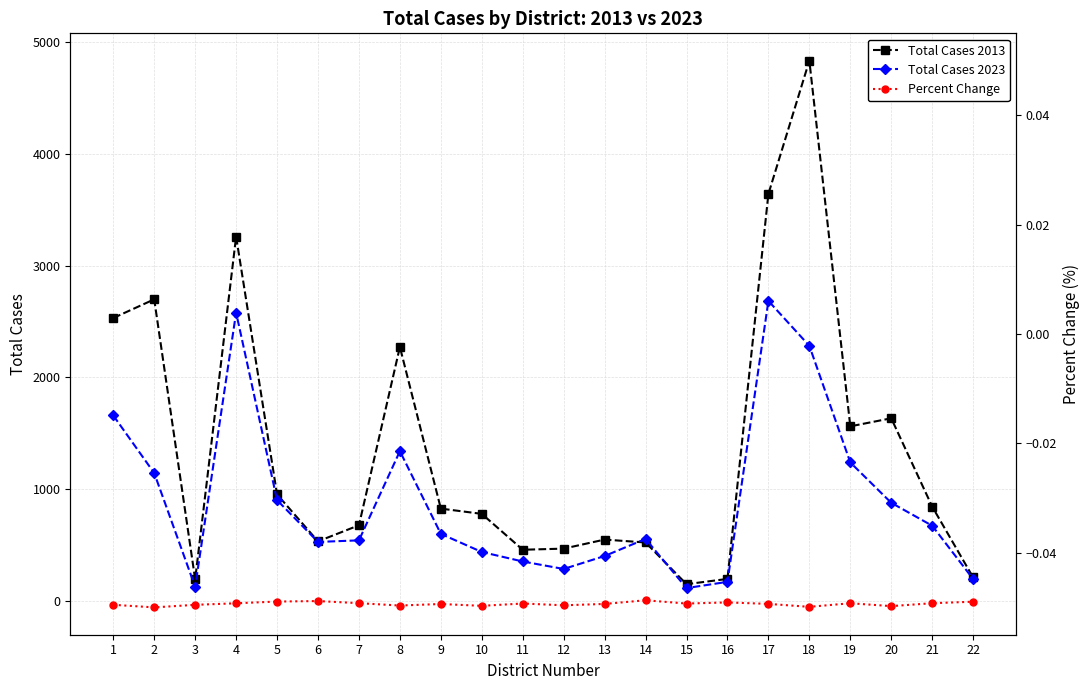

At which category does Total Cases 2023 reach its first local peak?

4